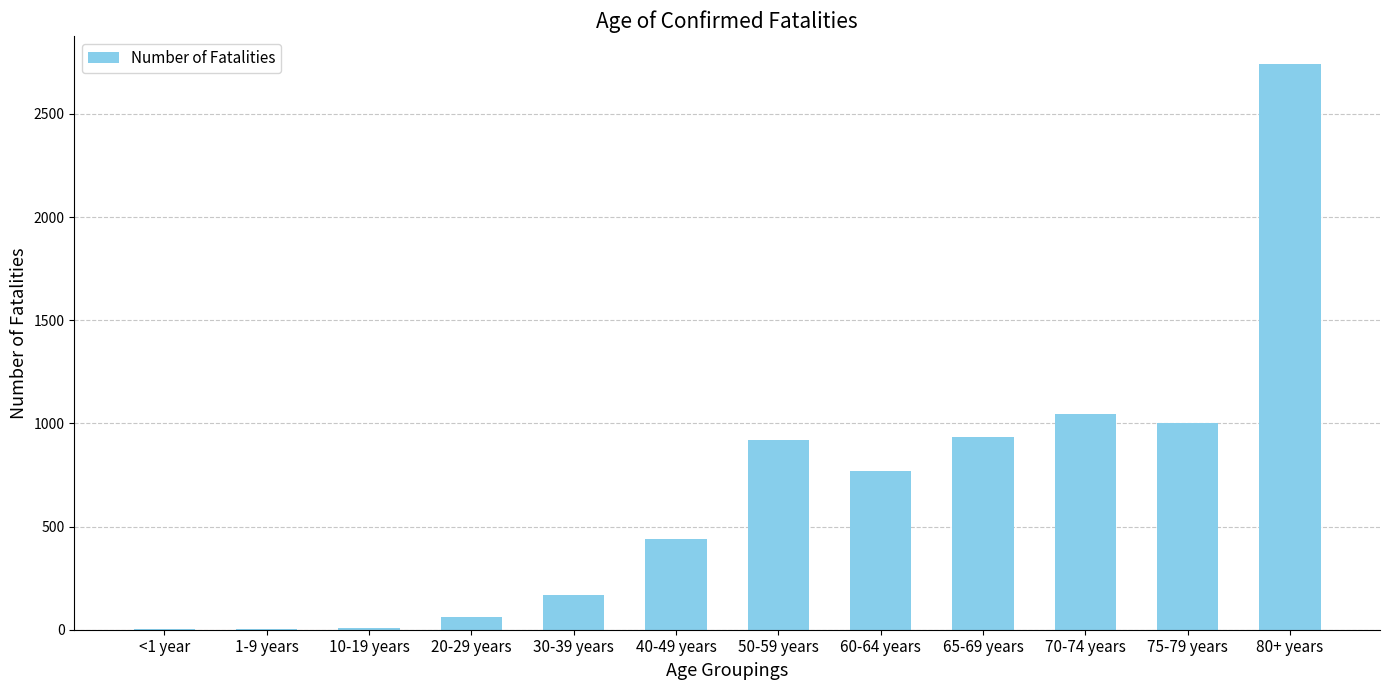

Which category has the highest value across all series?

80+ years